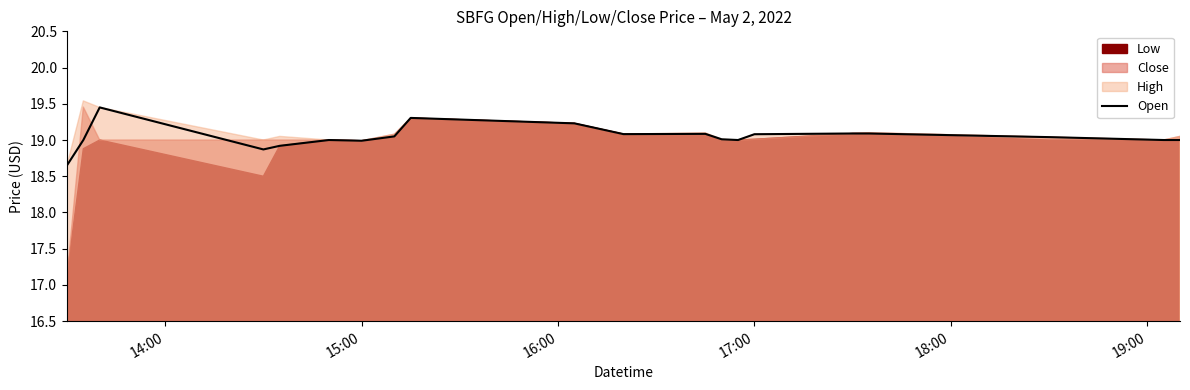

What is the greatest value displayed?

19.4